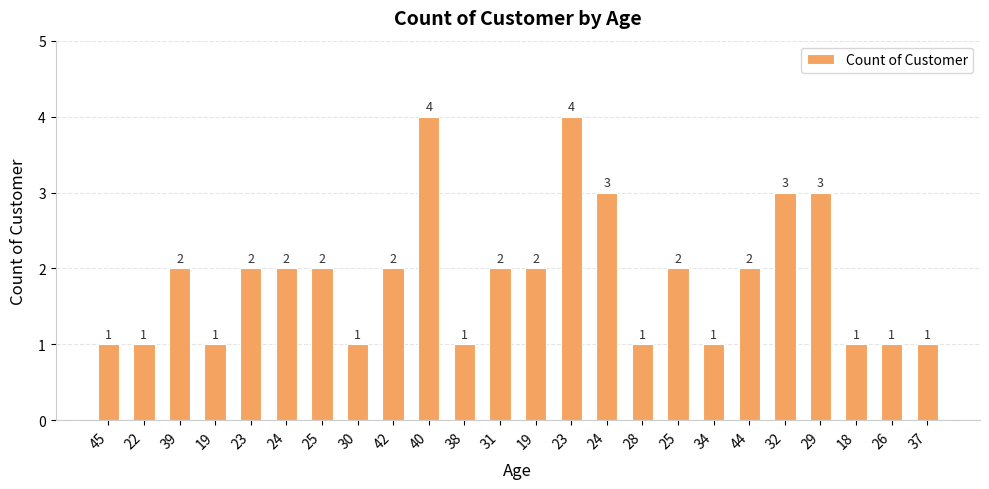

List the labels in order of value, smallest first.

45, 22, 19, 30, 38, 28, 34, 18, 26, 37, 39, 23, 24, 25, 42, 31, 19, 25, 44, 24, 32, 29, 40, 23